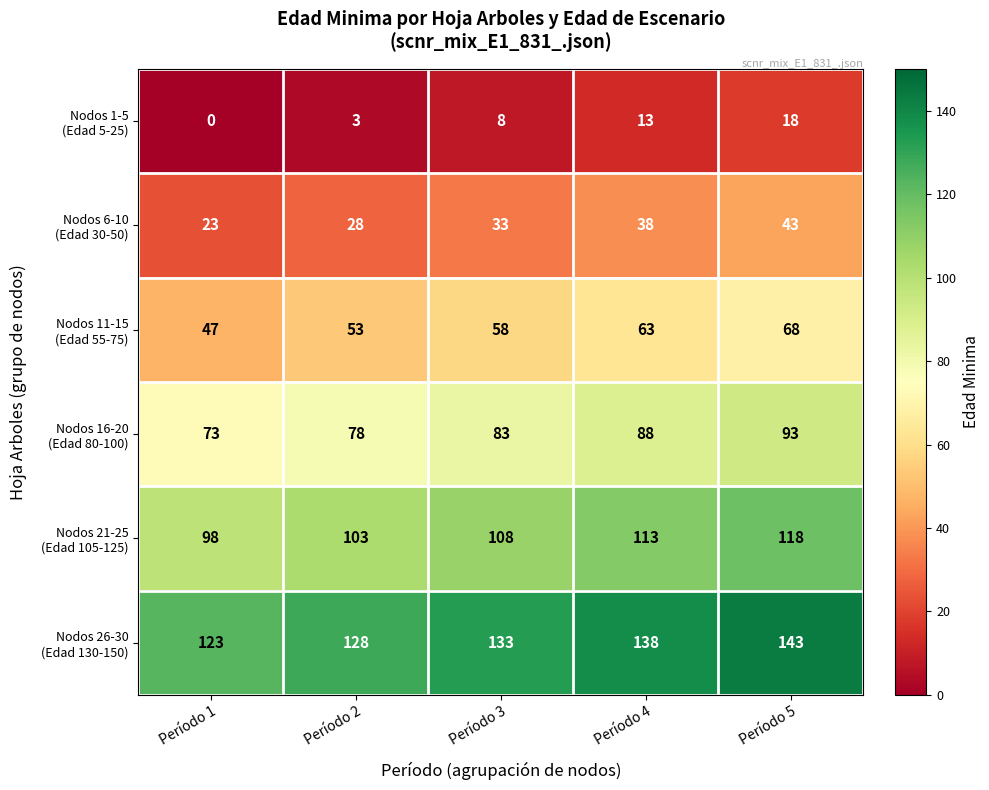

At which category does the chart reach its peak across all series?

Período 5